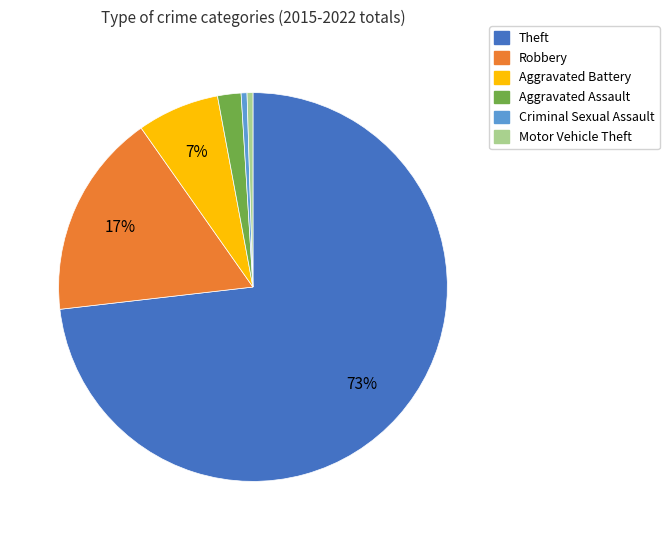

Does Theft account for over 50% of the chart?

Yes